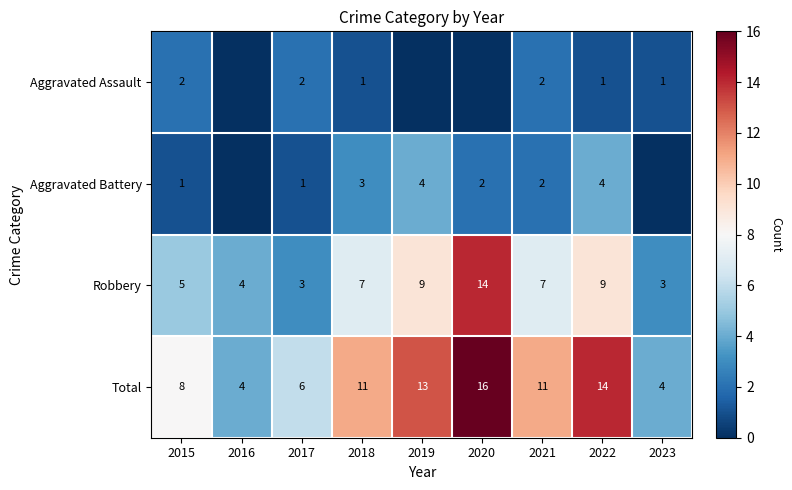

What is the difference between the maximum and second lowest values in the Robbery series?

11